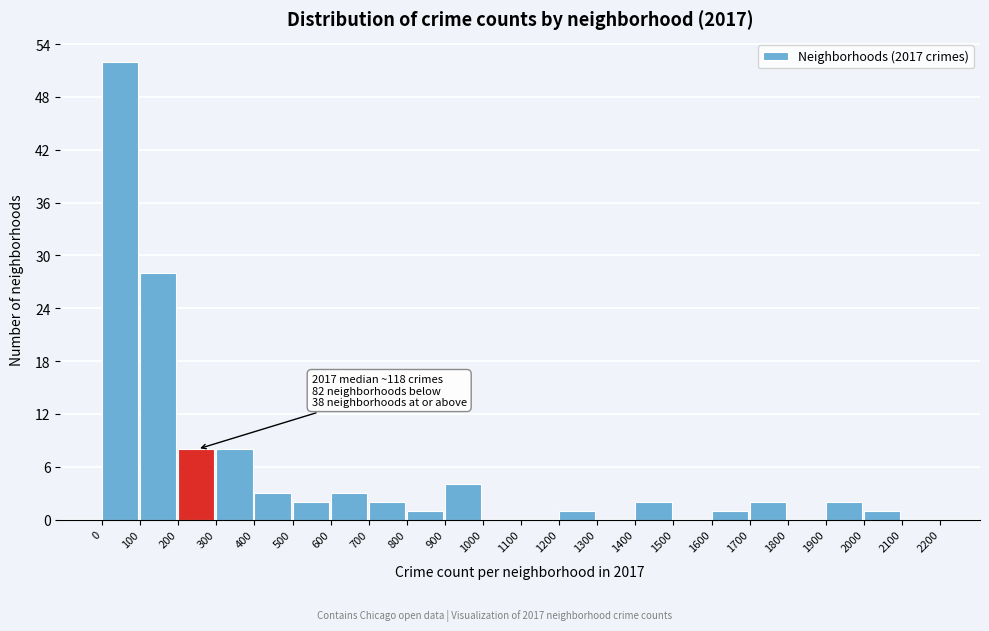

Over which range of the x-axis is the bar tallest?

0 to 100